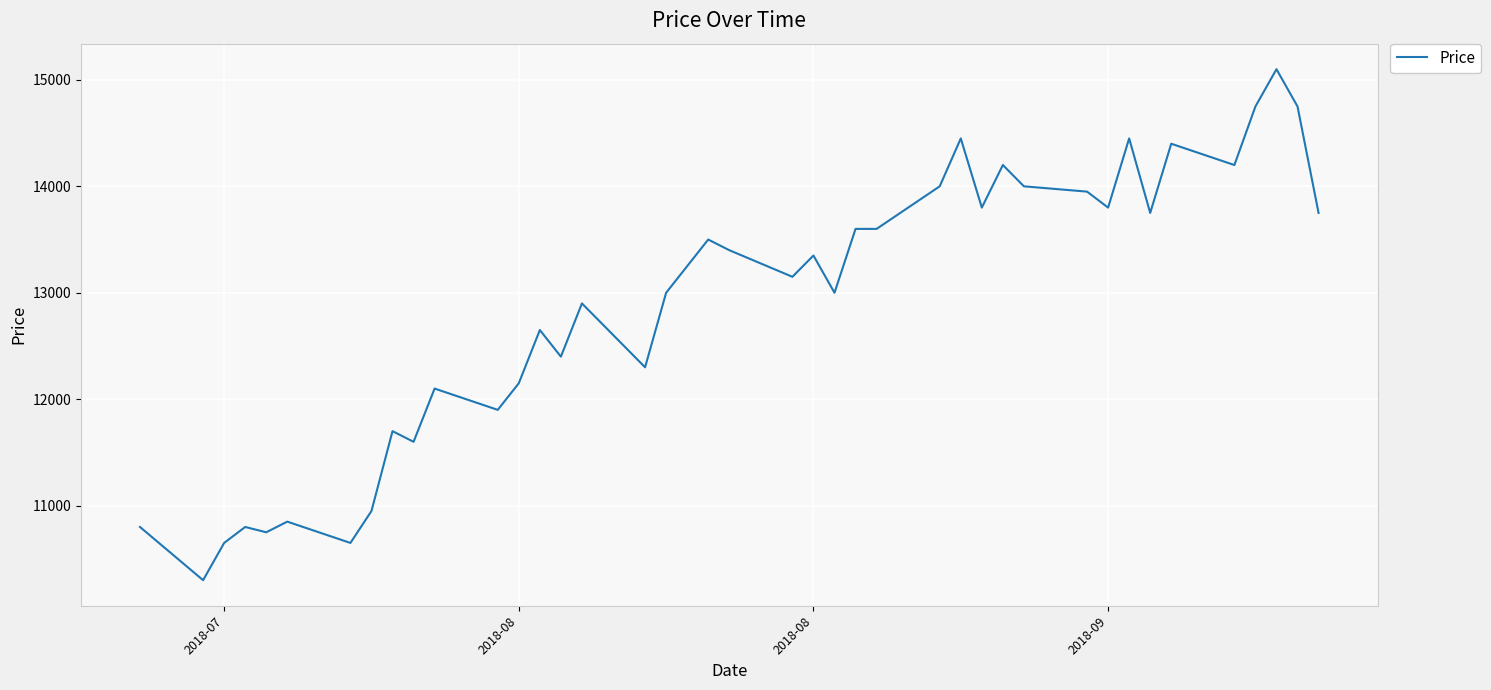

What is the difference between the second highest and minimum values?

4450